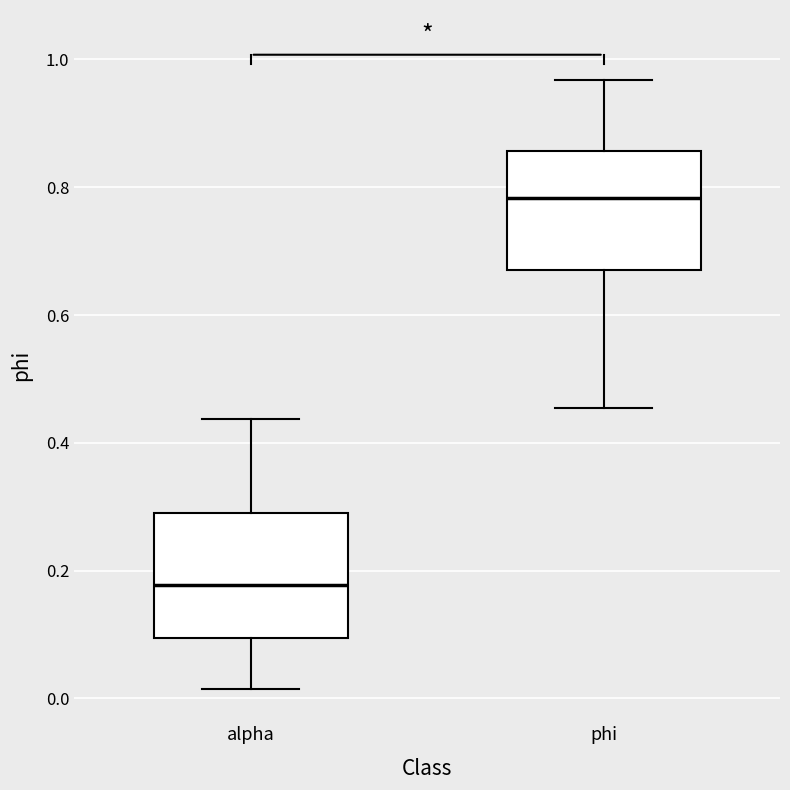

Which box's median line is the lowest?

alpha